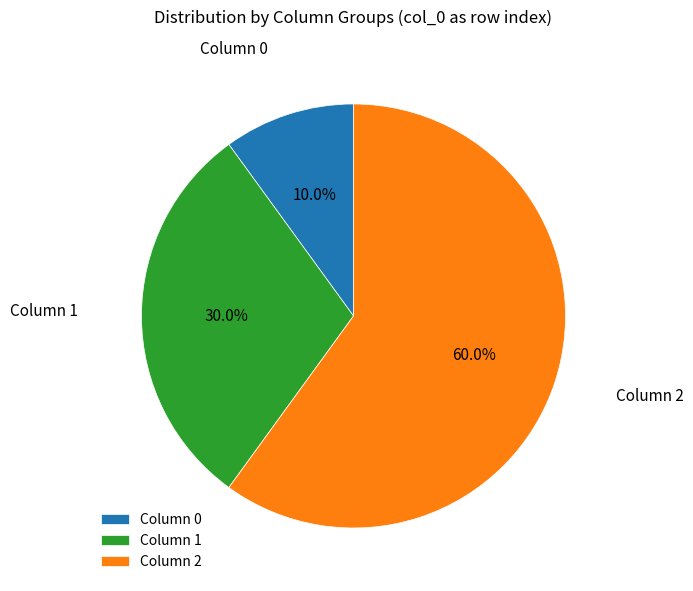

Which category accounts for the majority?

Column 2